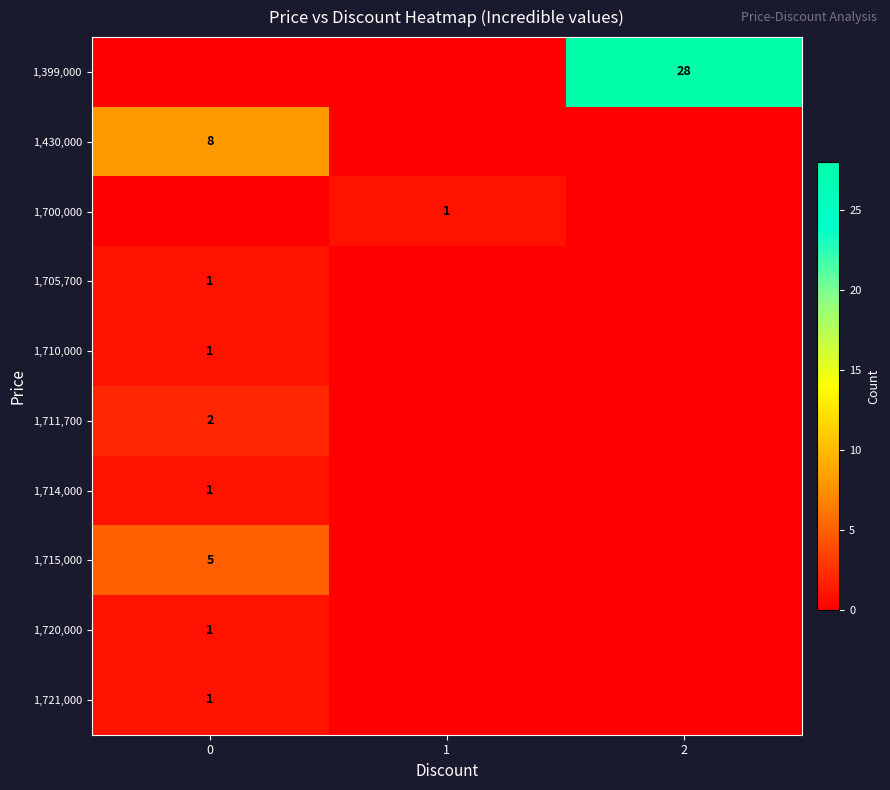

Count the number of categories in the chart.

3